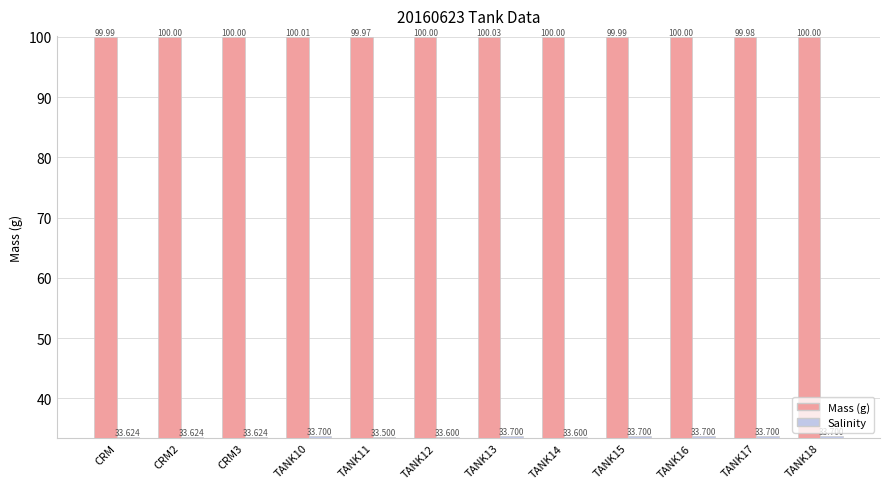

How many data points does each series have?

12